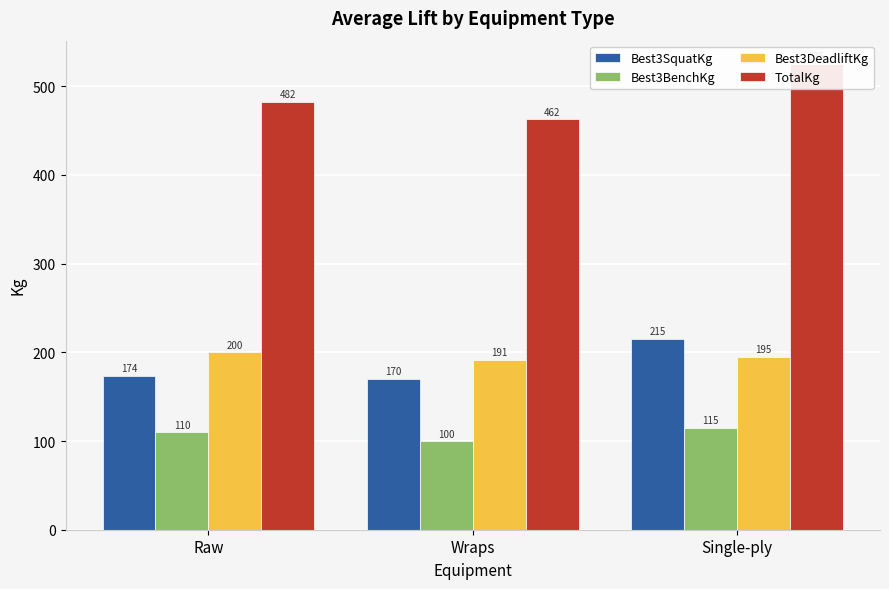

What is the value of the TotalKg bar at the 2nd from the left?

462.5